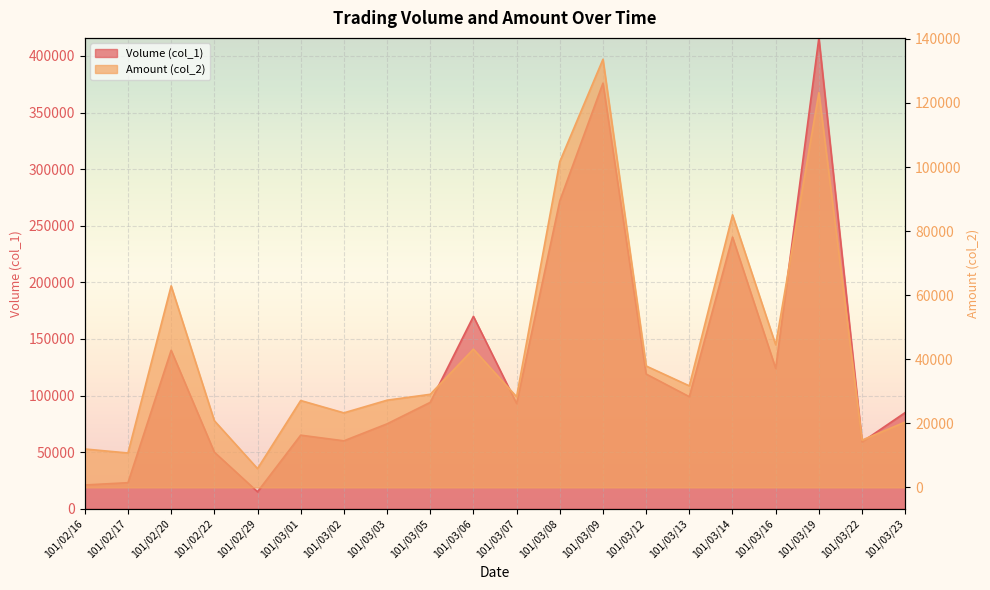

The value of Volume (col_1) at 101/03/23 is 143367. True or false?

False